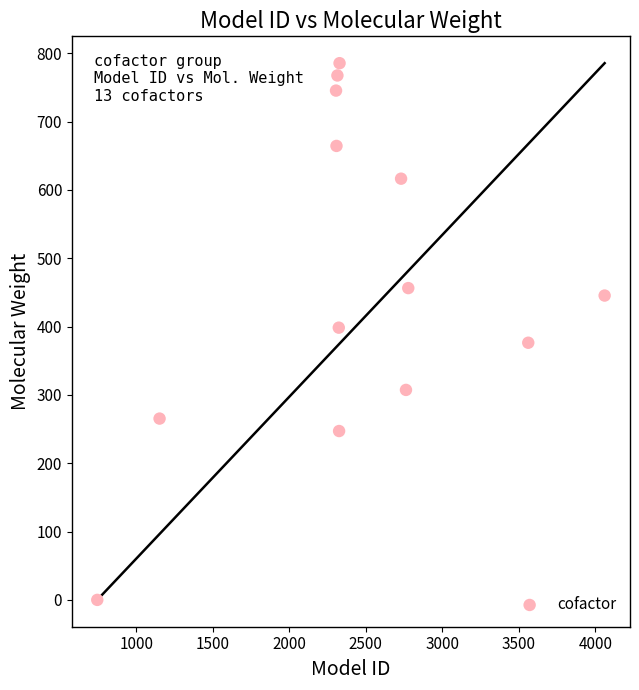

What is the range of Y values (max minus min)?

785.5